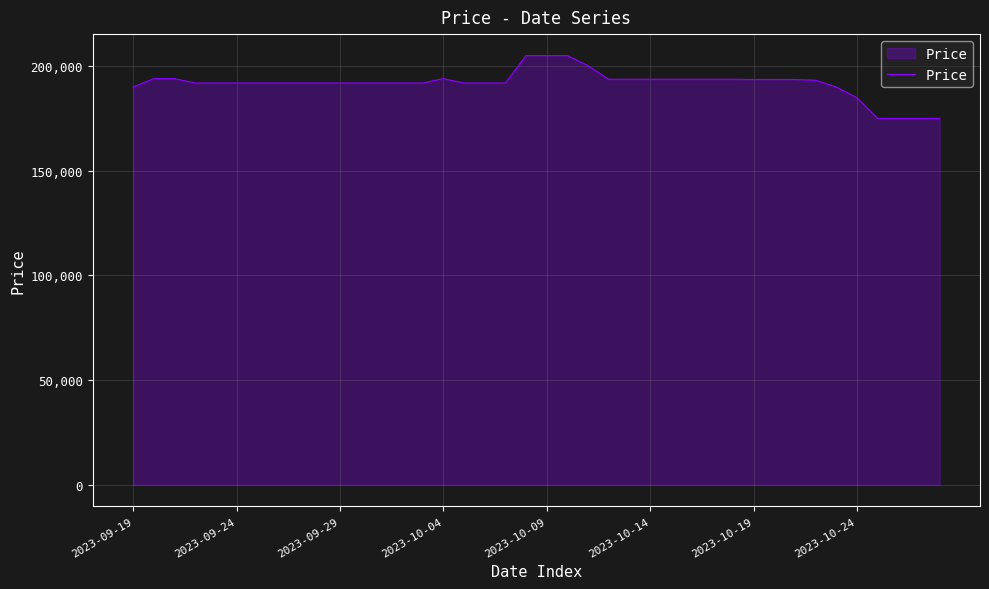

What is the greatest value displayed?

205000